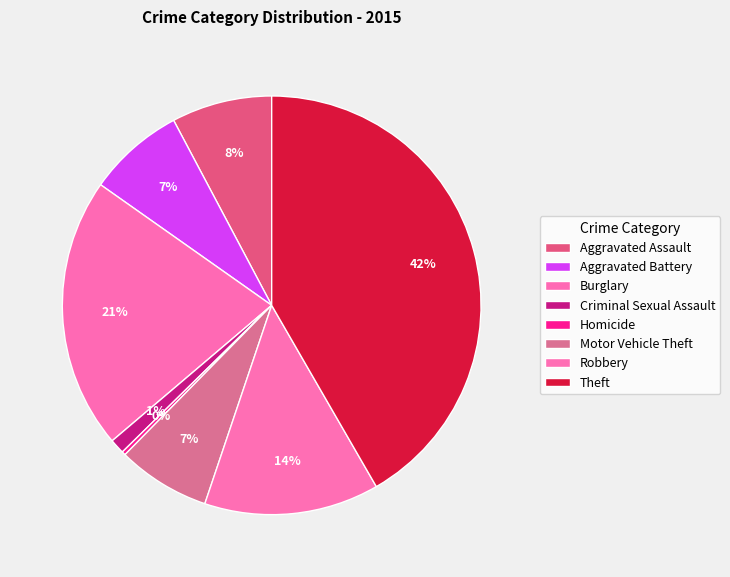

To the nearest percent, what portion does Motor Vehicle Theft represent?

7%